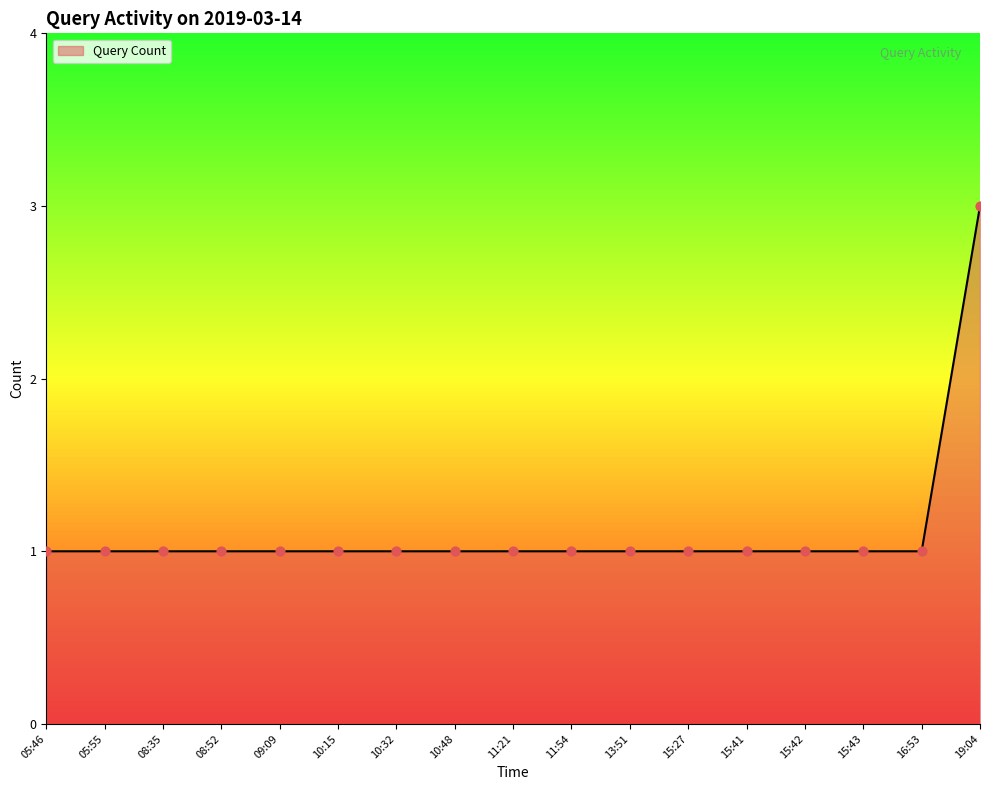

What is the ratio of the value at 16:53 to the value at 15:27?

1.0